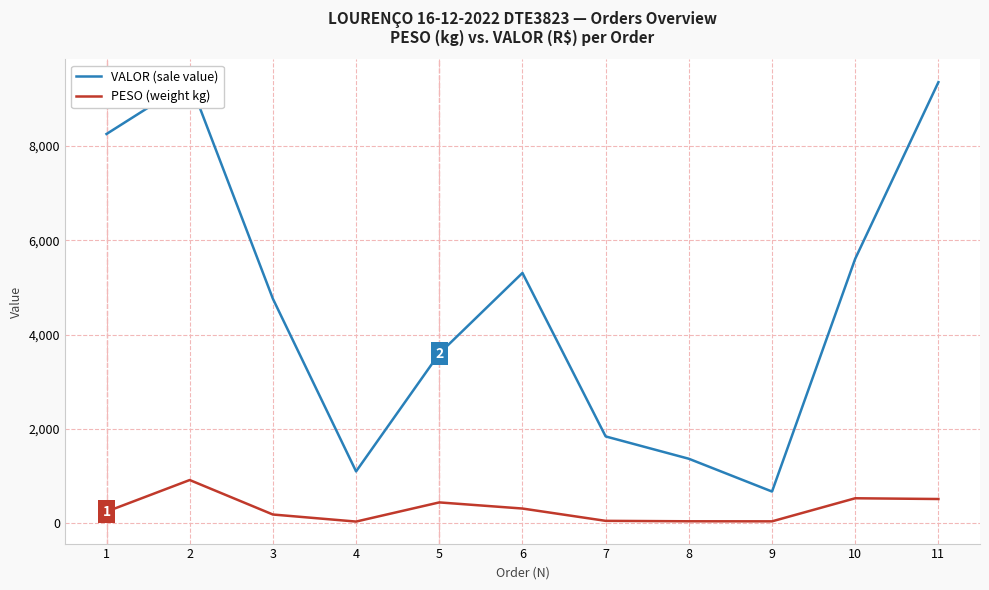

Which series changed the most between 4 and 6?

VALOR (sale value)